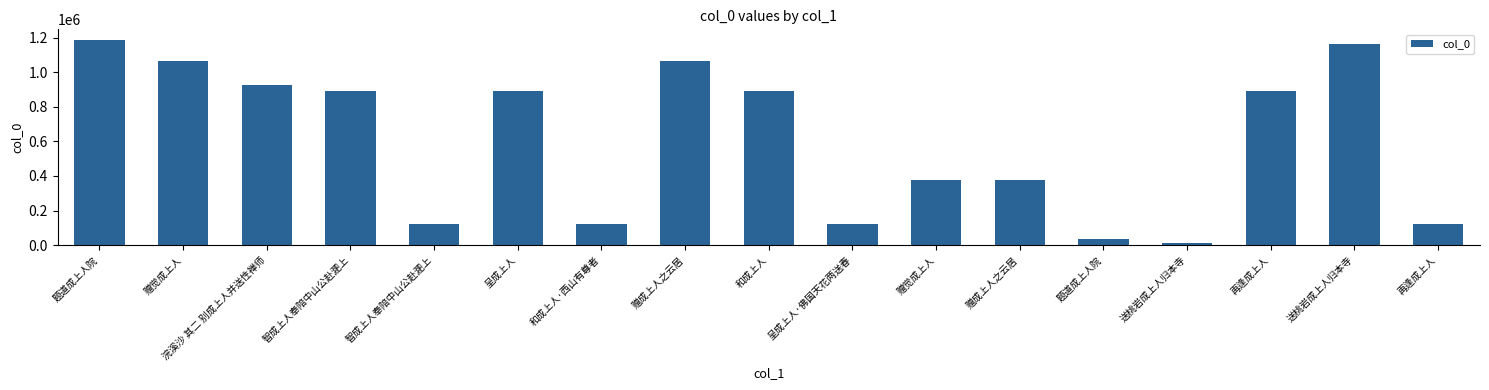

How many data points are less than 891915?

8